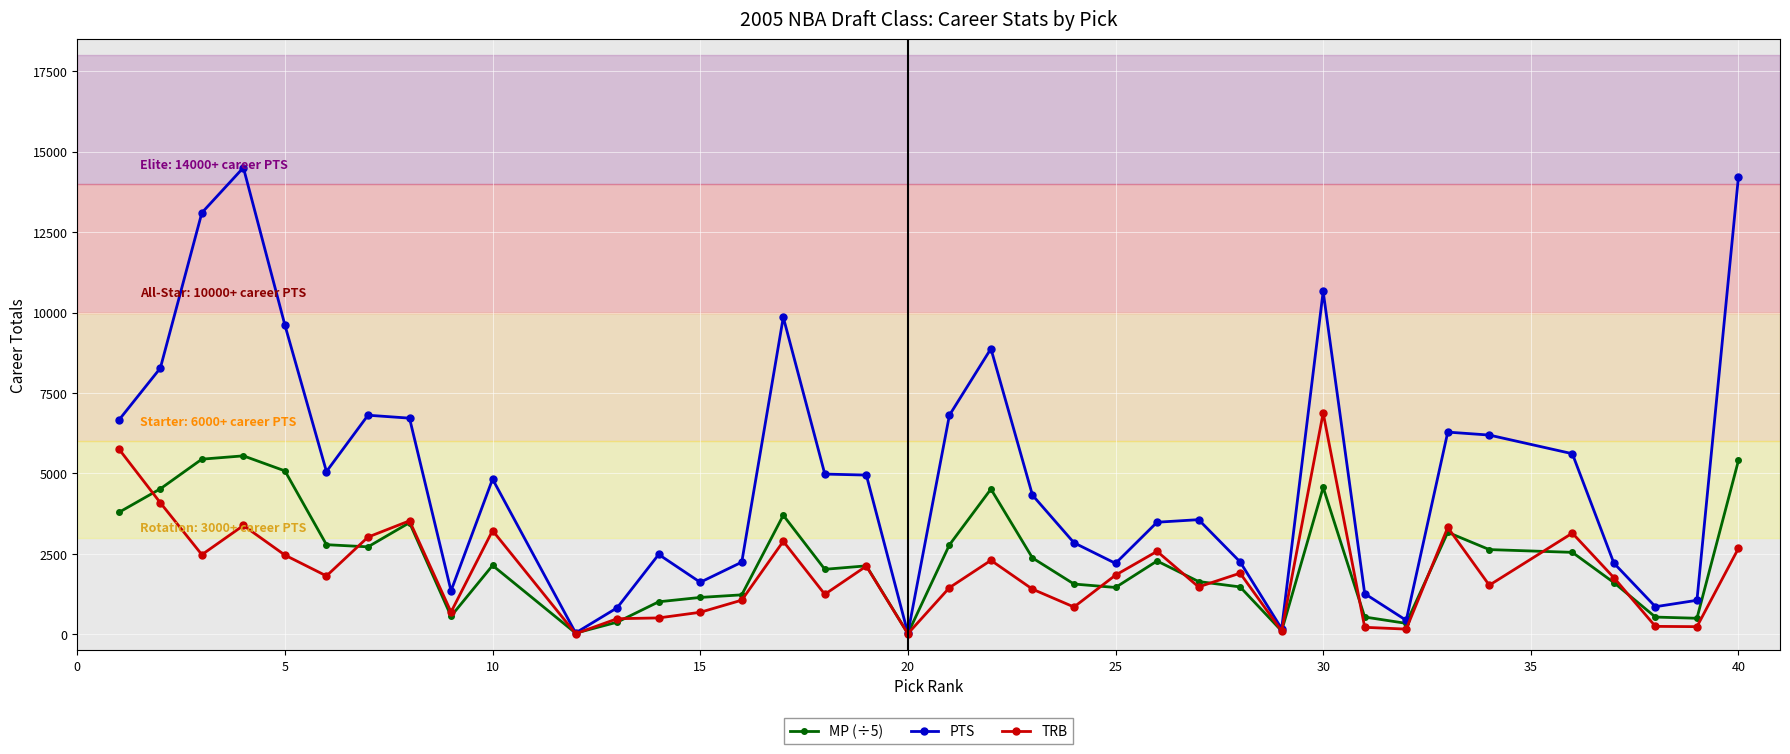

Is this an area chart (filled region under the line)?

No